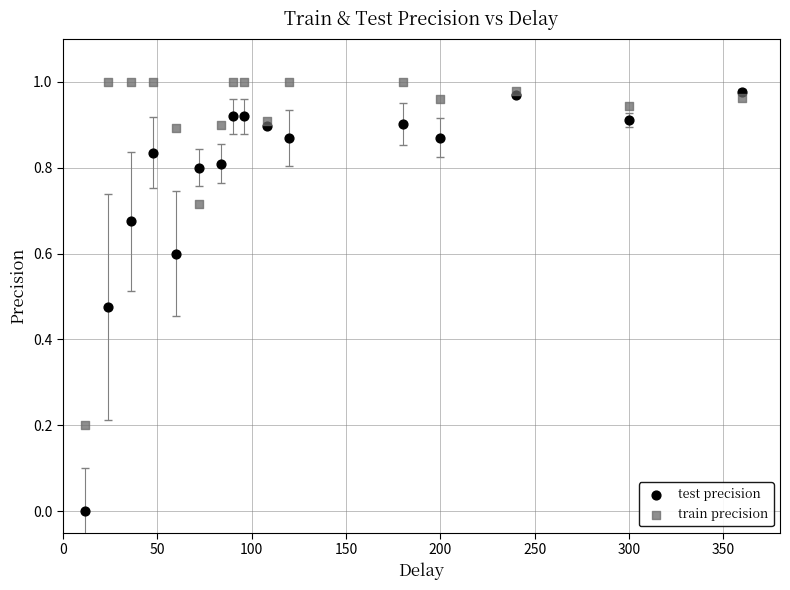

Which series reaches the minimum Y coordinate?

test precision